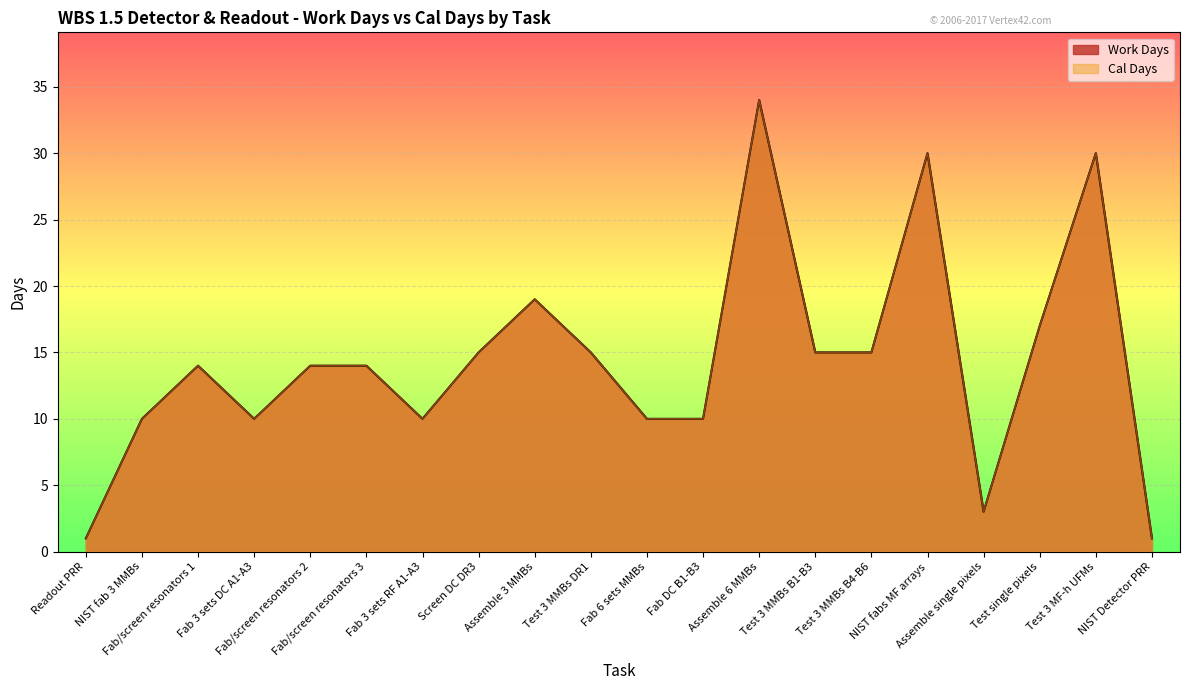

Which series has the largest total across all categories?

Work Days